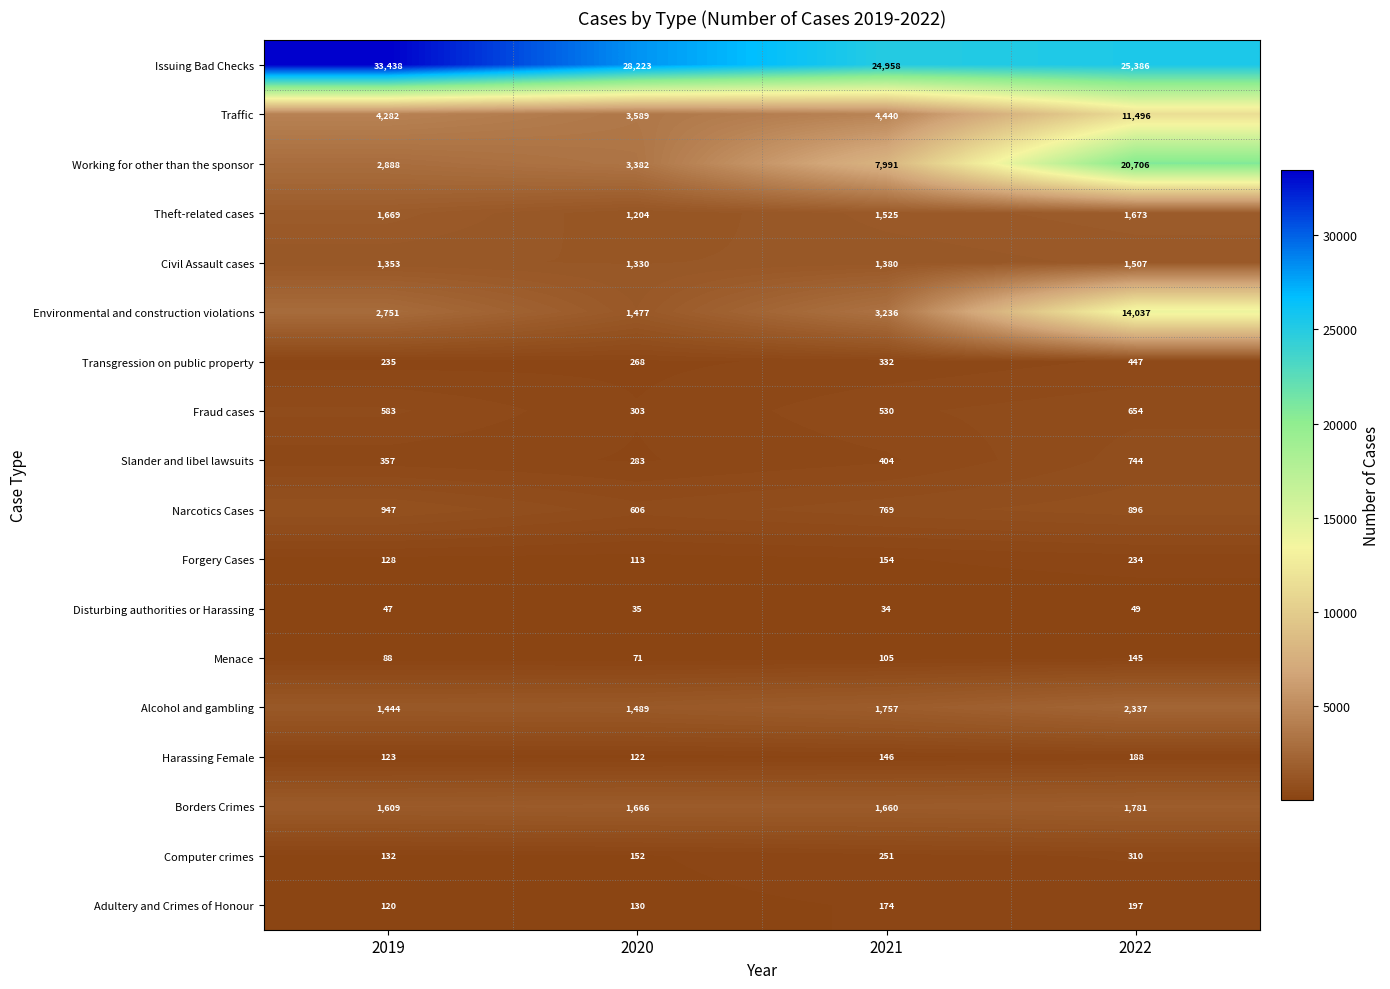

The value of Disturbing authorities or Harassing at 2020 is 35. True or false?

True